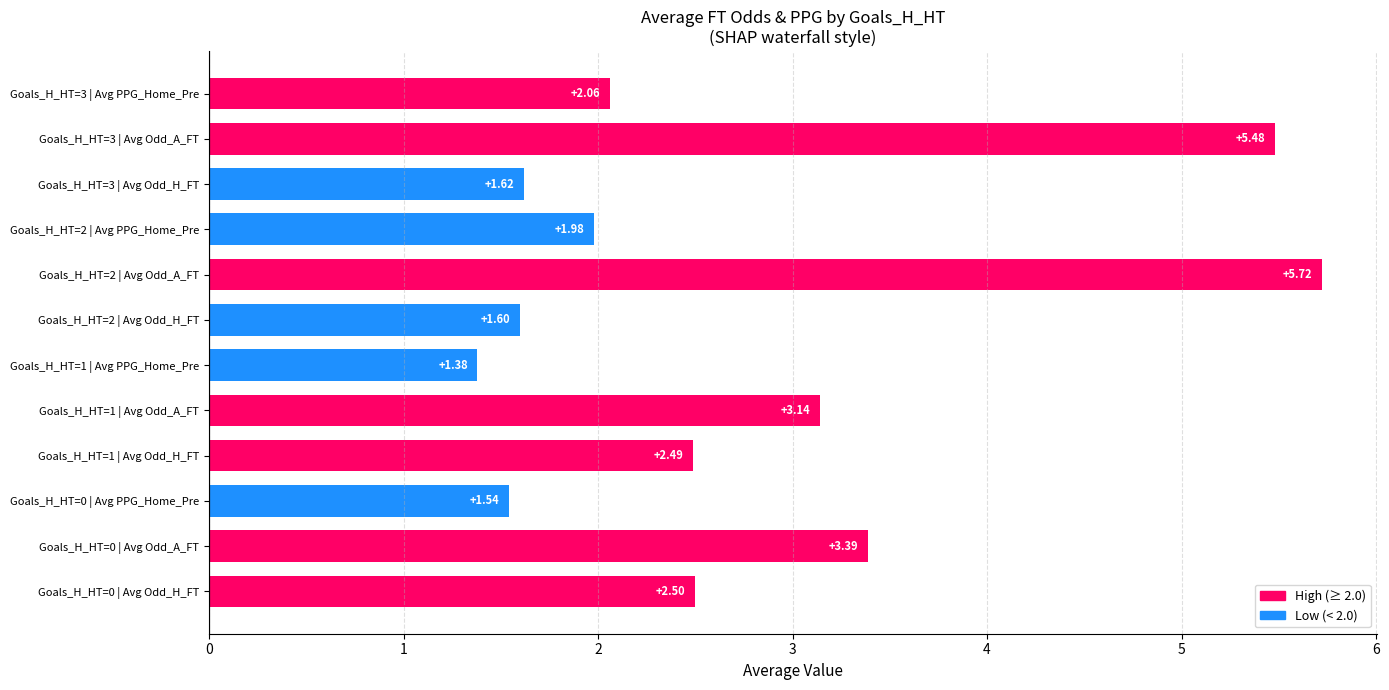

Rank the categories by value from lowest to highest.

Goals_H_HT=1 | Avg PPG_Home_Pre, Goals_H_HT=0 | Avg PPG_Home_Pre, Goals_H_HT=2 | Avg Odd_H_FT, Goals_H_HT=3 | Avg Odd_H_FT, Goals_H_HT=2 | Avg PPG_Home_Pre, Goals_H_HT=3 | Avg PPG_Home_Pre, Goals_H_HT=1 | Avg Odd_H_FT, Goals_H_HT=0 | Avg Odd_H_FT, Goals_H_HT=1 | Avg Odd_A_FT, Goals_H_HT=0 | Avg Odd_A_FT, Goals_H_HT=3 | Avg Odd_A_FT, Goals_H_HT=2 | Avg Odd_A_FT